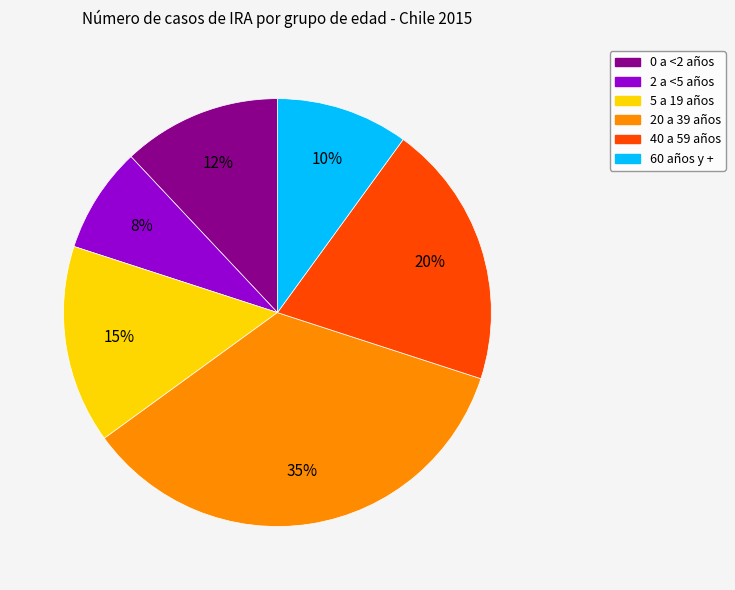

Do 0 a <2 años and 20 a 39 años together represent more than half of the pie?

No